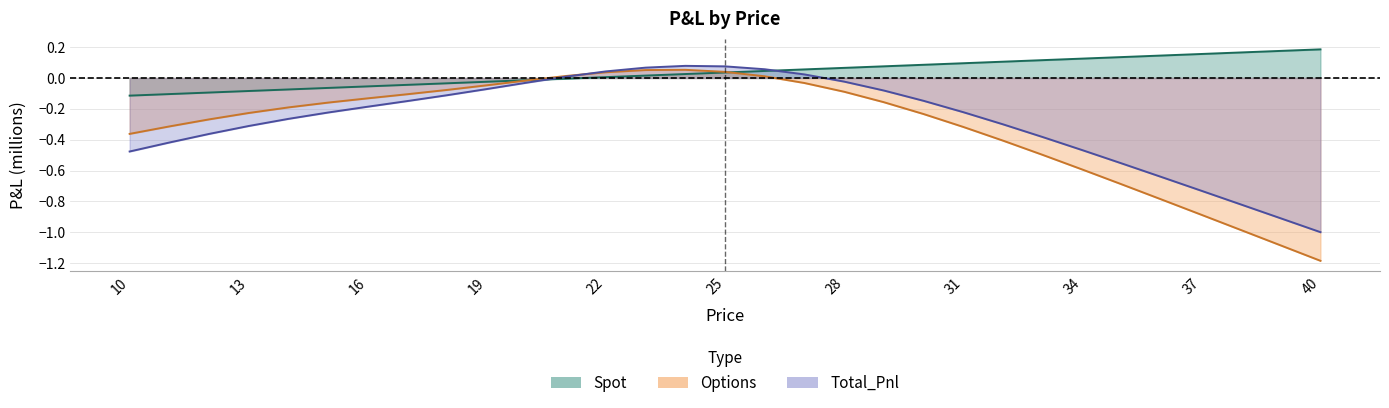

List the series in order of their peak value, lowest first.

Options, Total_Pnl, Spot